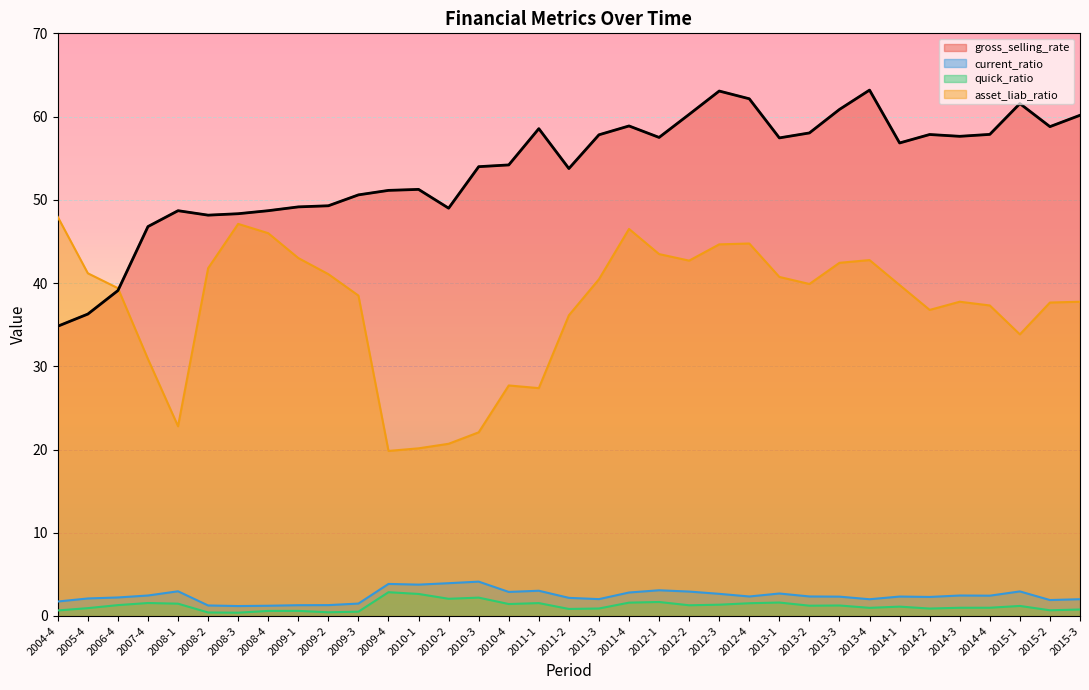

How many data points are less than 56?

17